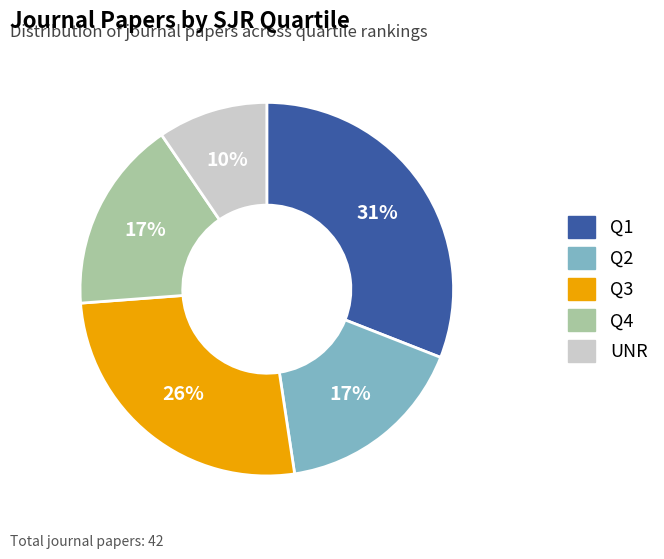

To the nearest percent, what is the difference between the largest and smallest slice percentages?

21%